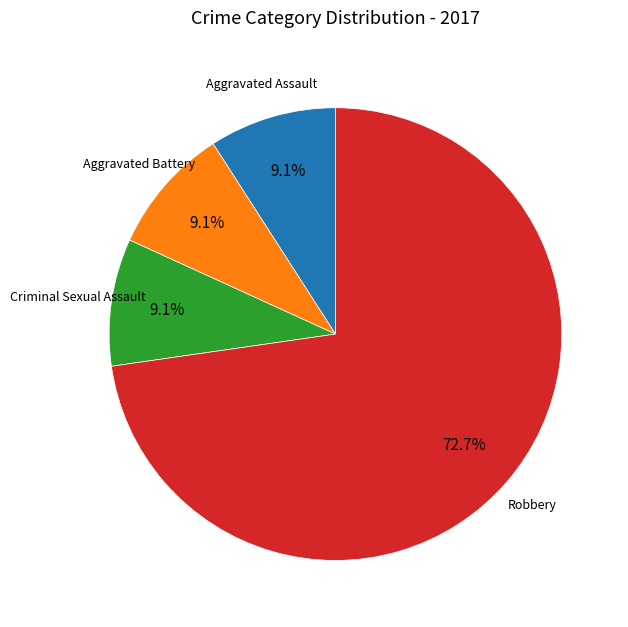

To the nearest percent, what is the difference between the largest and smallest slice percentages?

64%